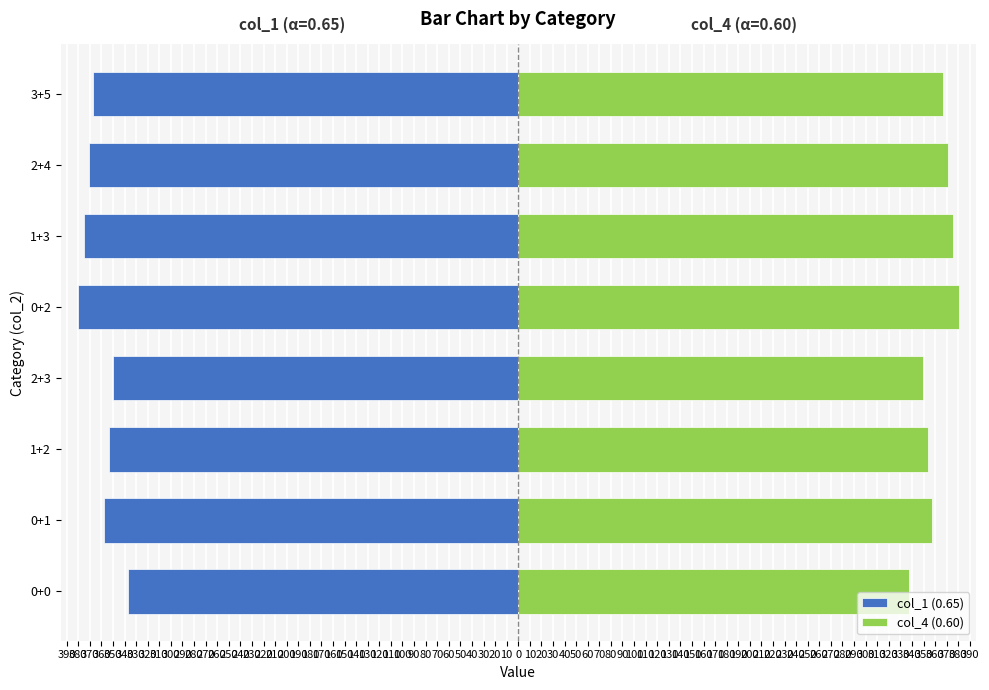

Rank the series by their maximum value, from highest to lowest.

col_4 (0.60), col_1 (0.65)